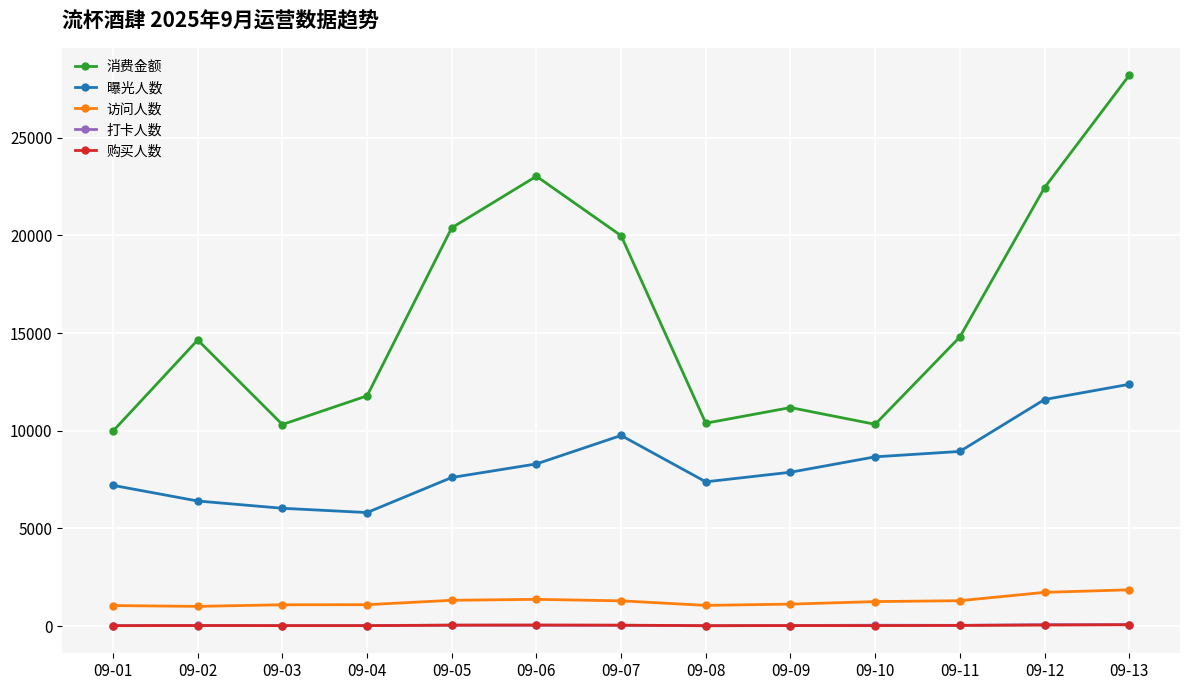

Which series has the widest spread of values?

消费金额